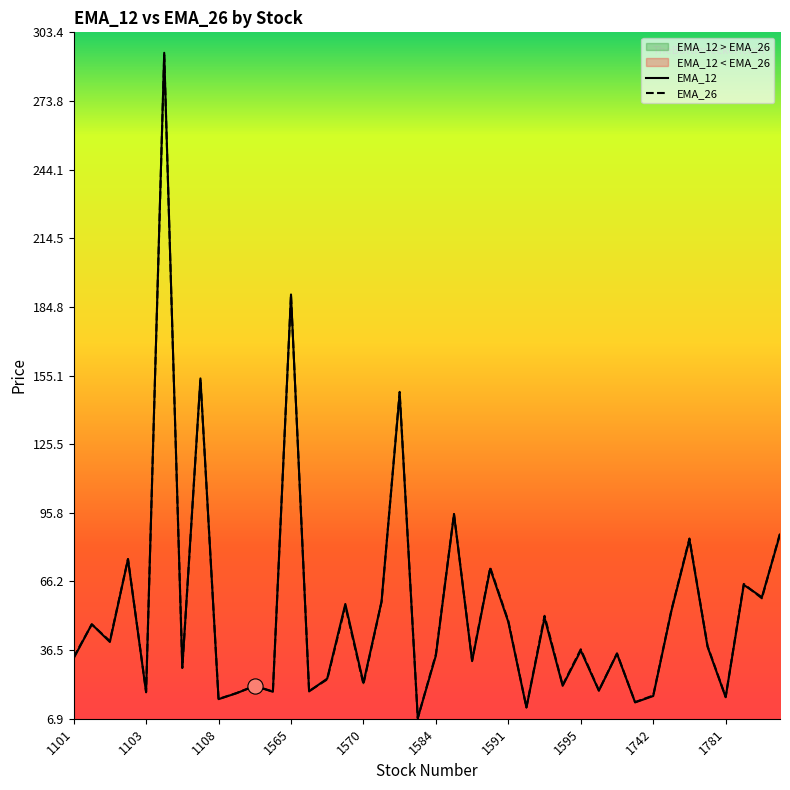

What are all the series names shown in the legend?

EMA_12, EMA_26